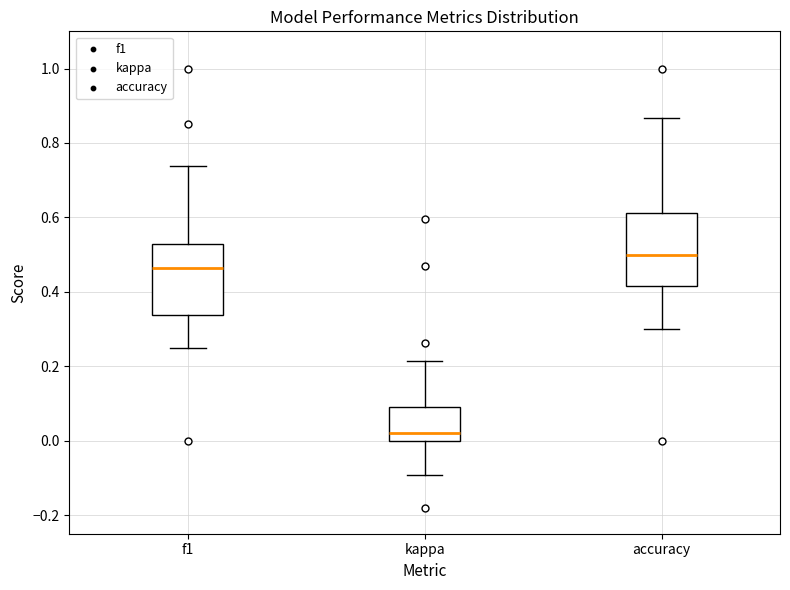

Reading left to right, transcribe this box plot: for each box, give where its median line is, the range the box spans, and where its two whiskers end, as read against the y-axis. The values are not printed on the chart, so give them approximately, as read against the axis.

f1: median 0.46, box 0.34 to 0.52, whiskers 0.24 to 0.74
kappa: median 0.02, box 0.00 to 0.10, whiskers -0.10 to 0.22
accuracy: median 0.50, box 0.42 to 0.62, whiskers 0.30 to 0.86